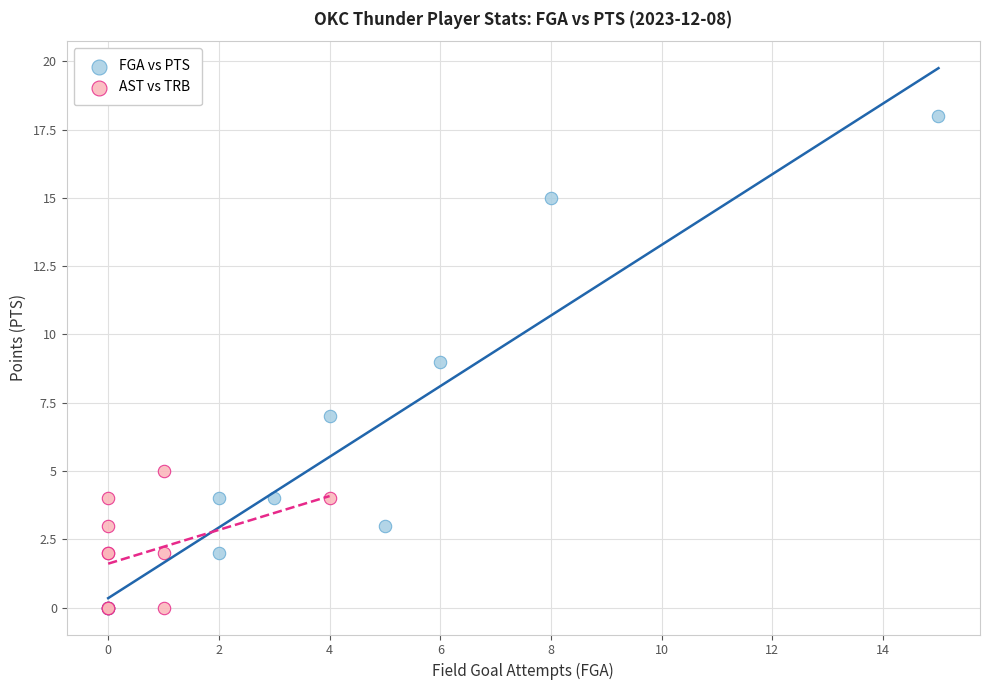

Which series reaches the maximum Y coordinate?

FGA vs PTS